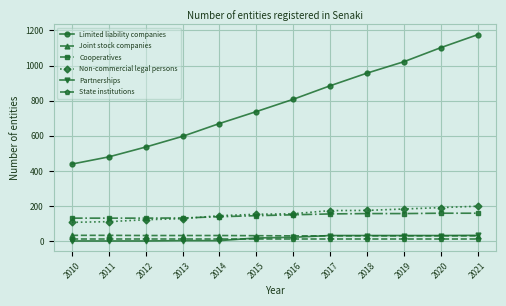

Which series has the widest spread of values?

Limited liability companies